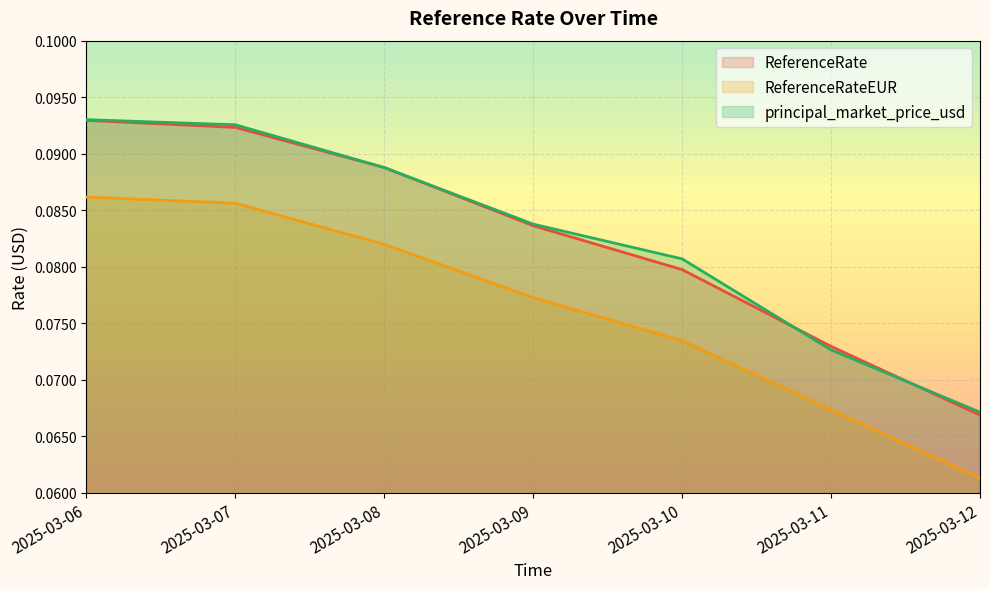

Between 2025-03-07 and 2025-03-12, which is larger?

2025-03-07